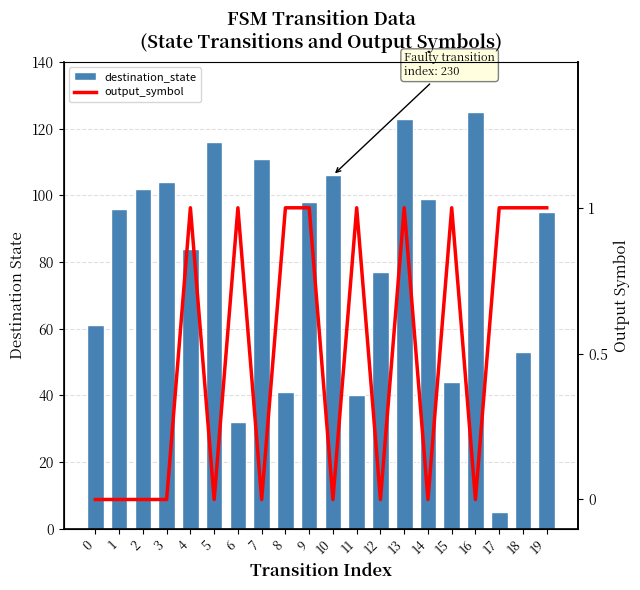

Which label corresponds to the largest value in the chart?

16